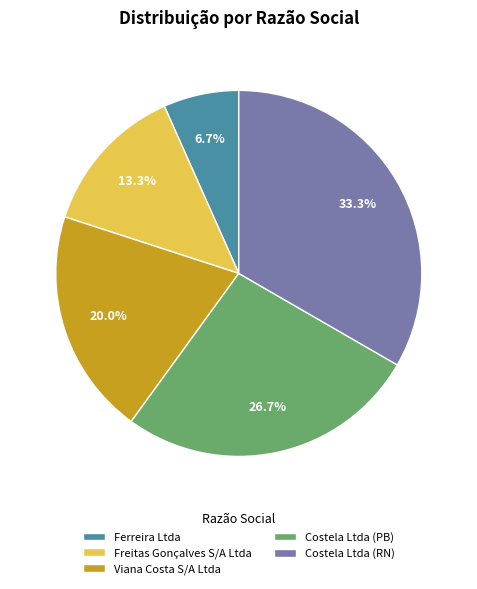

Rank the categories by value from highest to lowest.

Costela Ltda (RN), Costela Ltda (PB), Viana Costa S/A Ltda, Freitas Gonçalves S/A Ltda, Ferreira Ltda